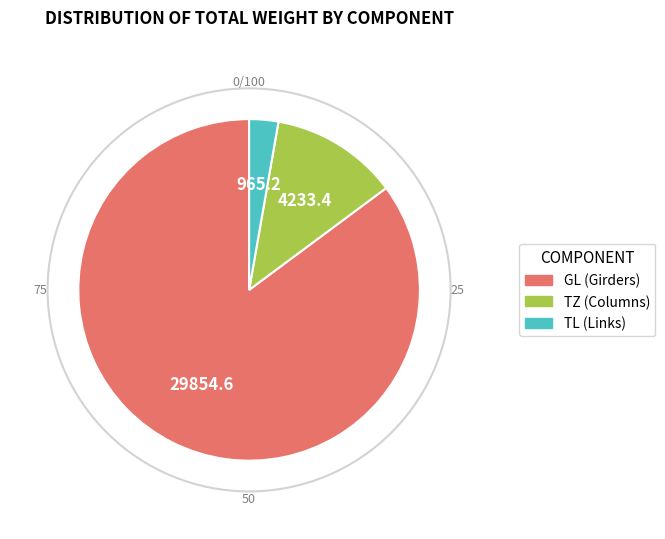

Is there a majority slice in this chart?

Yes